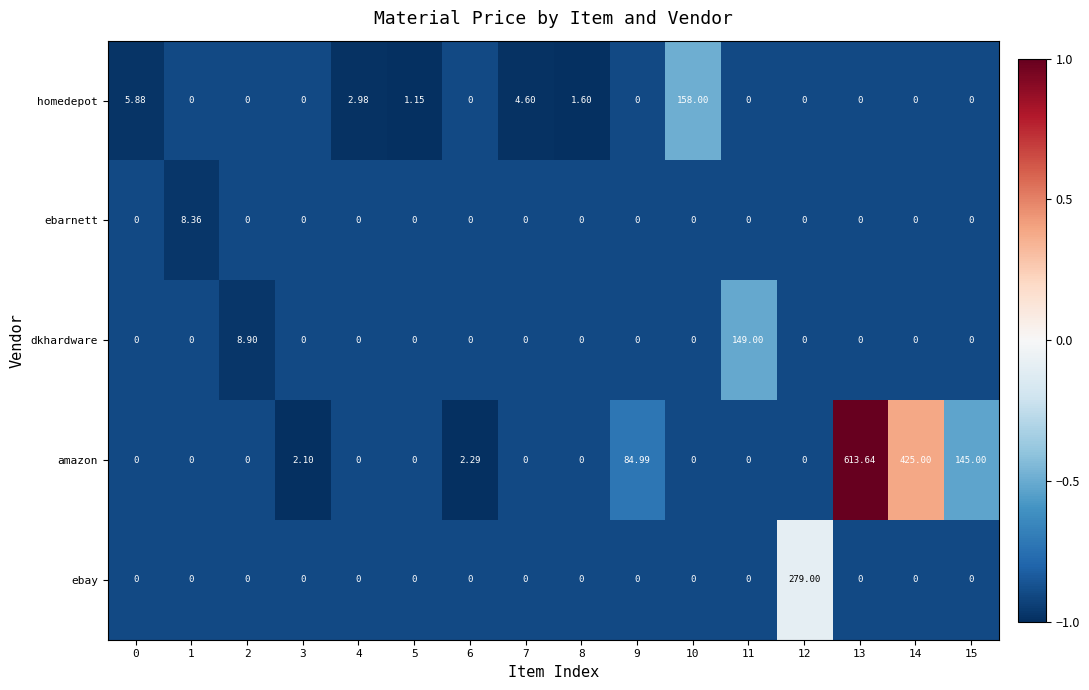

Count the number of data series in this chart.

5